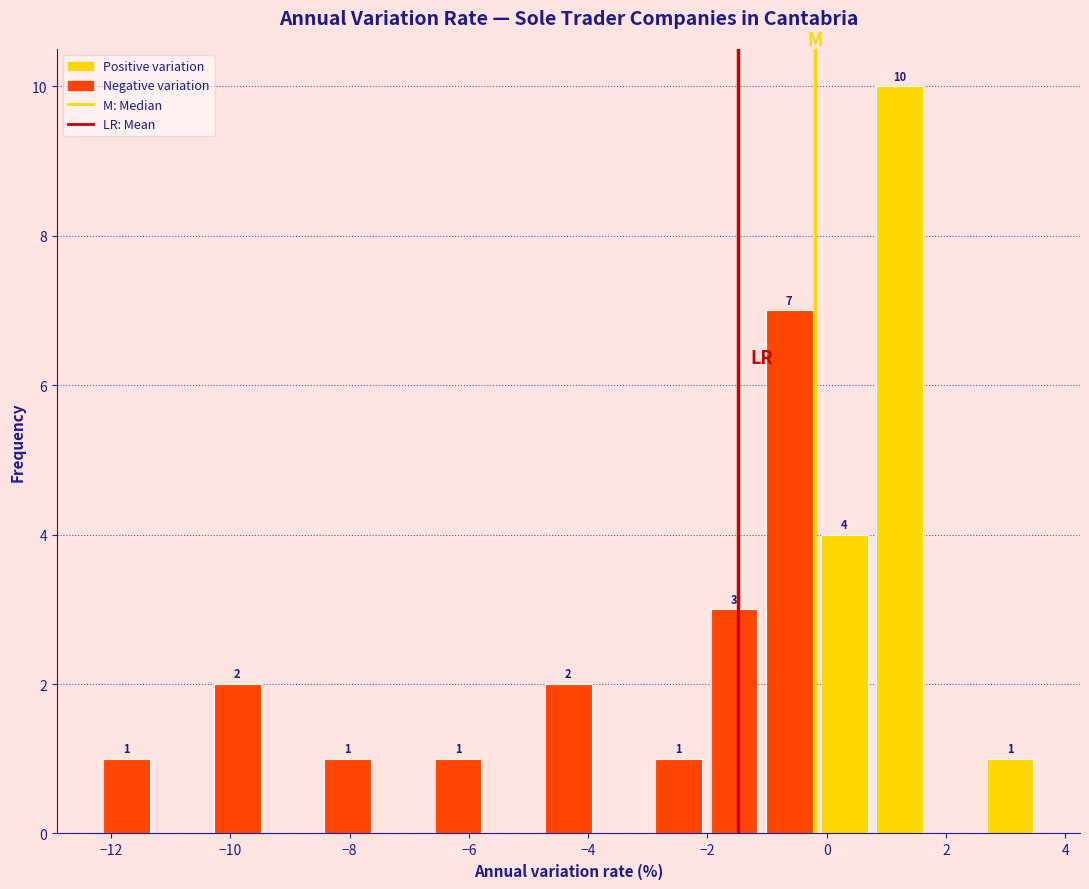

Which range on the x-axis has the tallest bar?

0.8 to 1.6